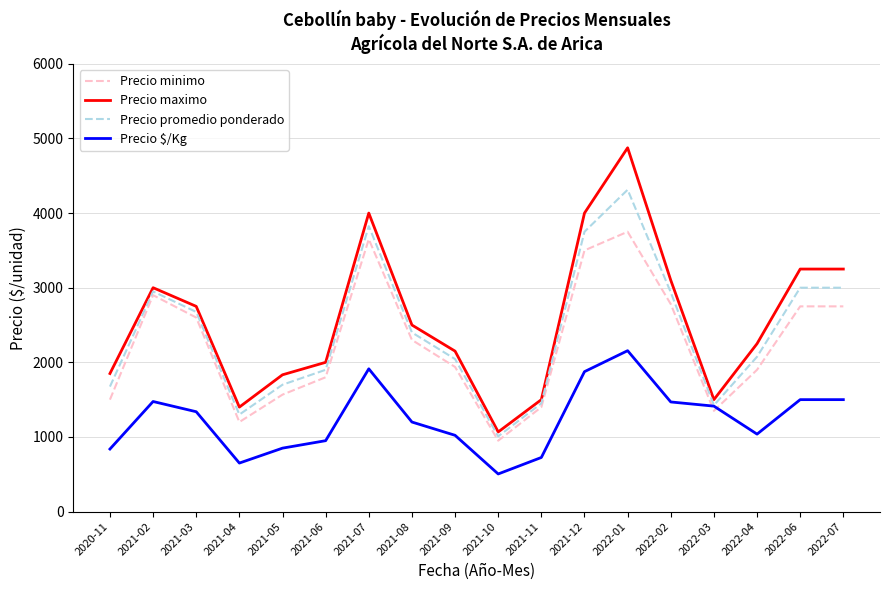

Which series has the largest range (max minus min)?

Precio maximo